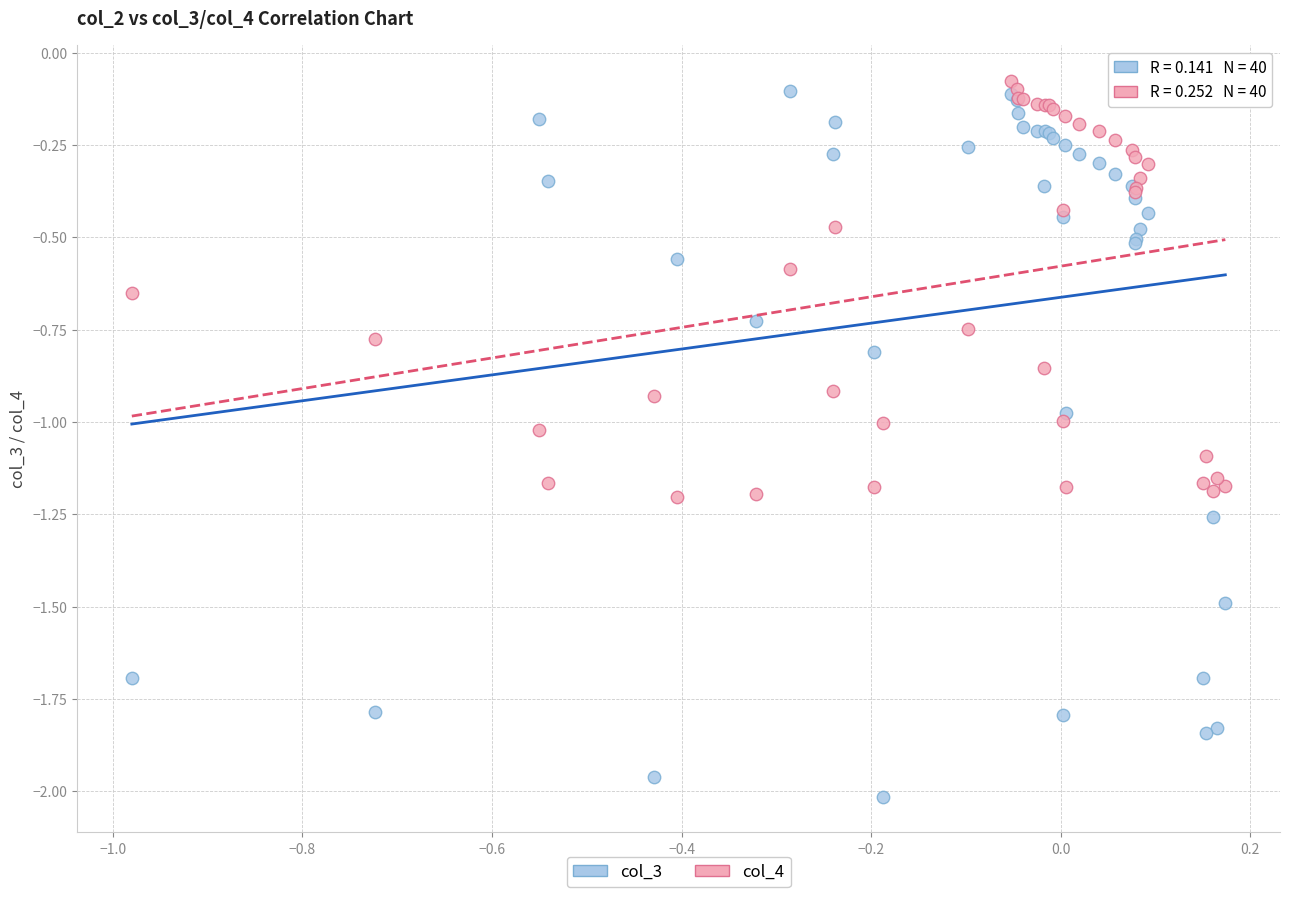

Which series has the largest Y range (max minus min)?

col_3